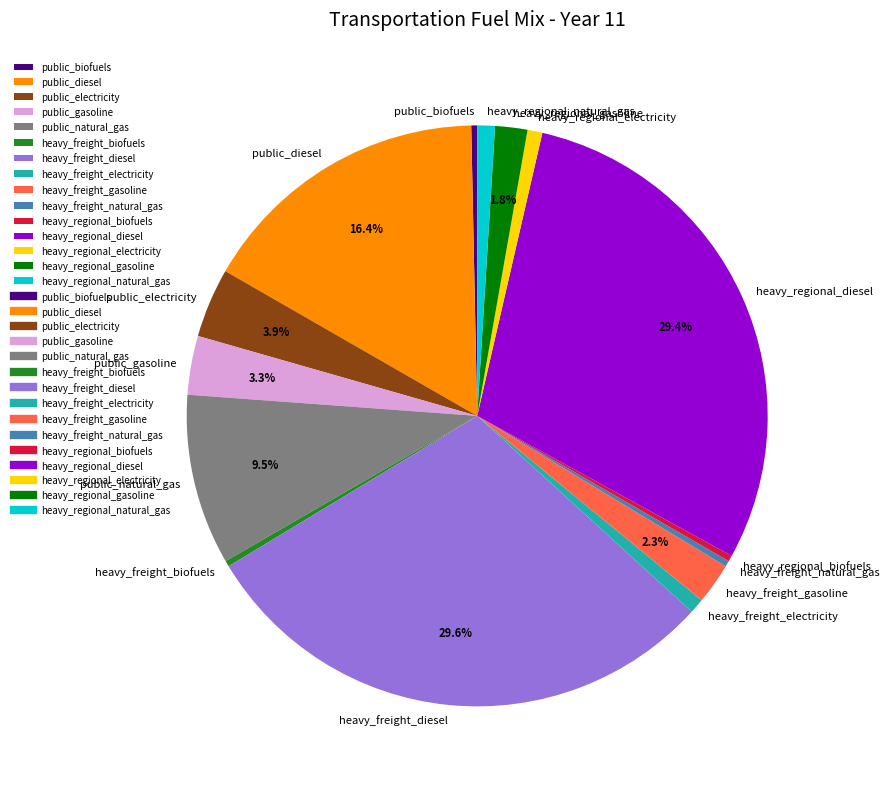

Does public_diesel represent more than half of the total?

No